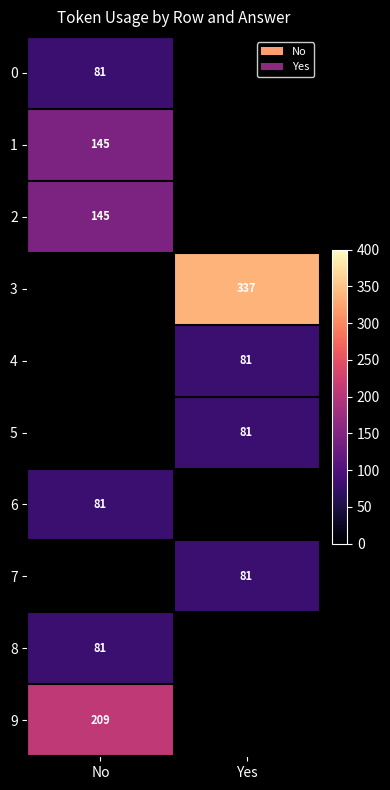

The 6 series shows 81 at No. True or false?

True